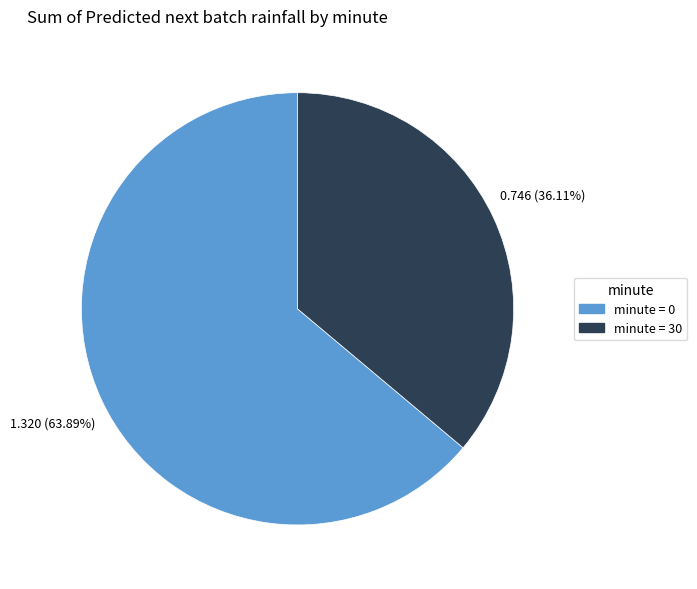

Is there a majority slice in this chart?

Yes